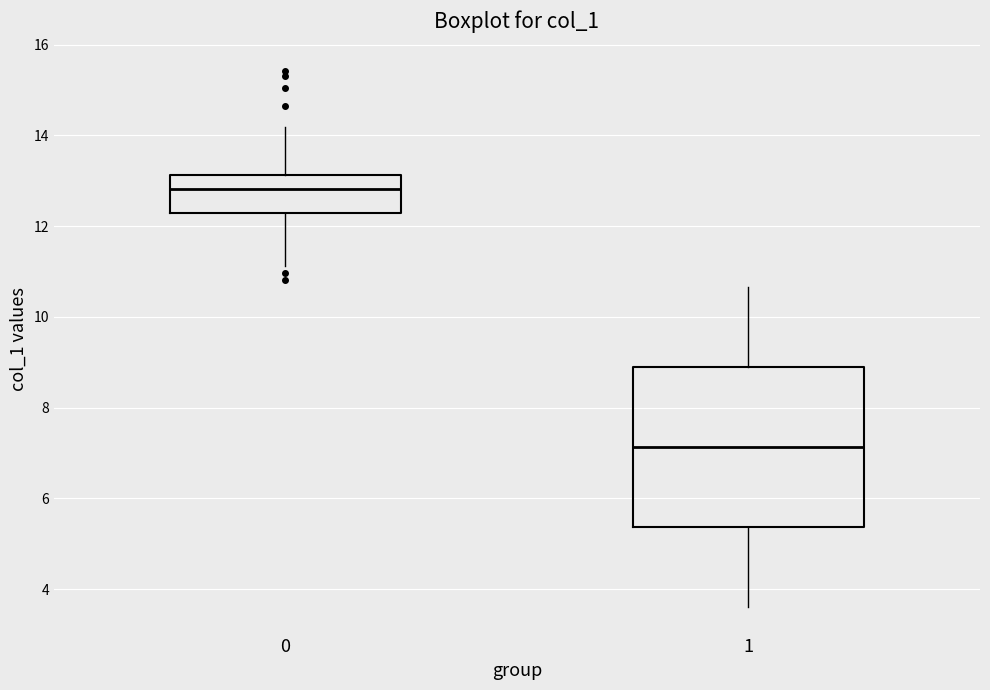

Which box's median line is the highest?

0